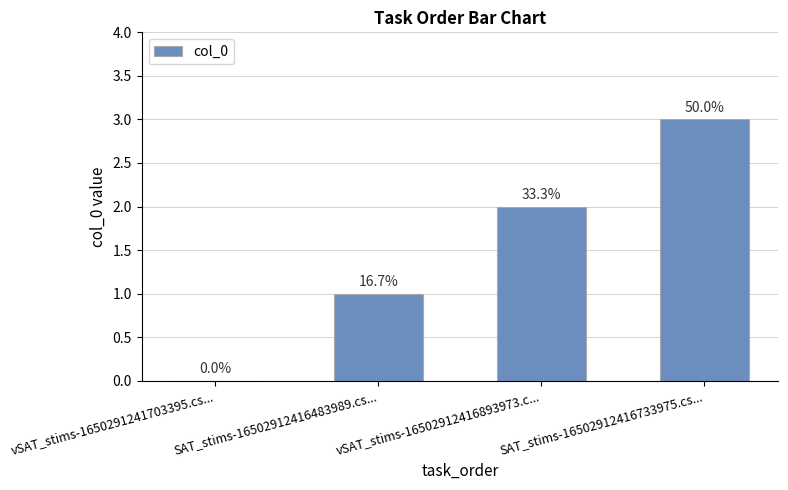

Are the bars horizontal?

No